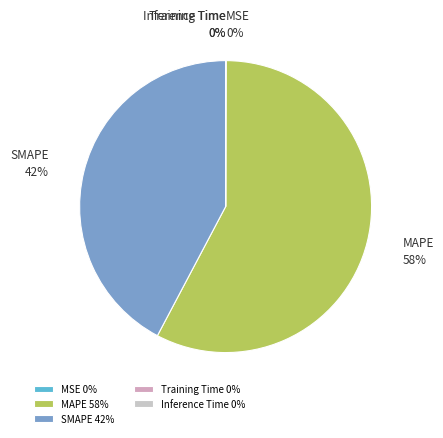

To the nearest percent, what is the difference between the largest and smallest slice percentages?

58%